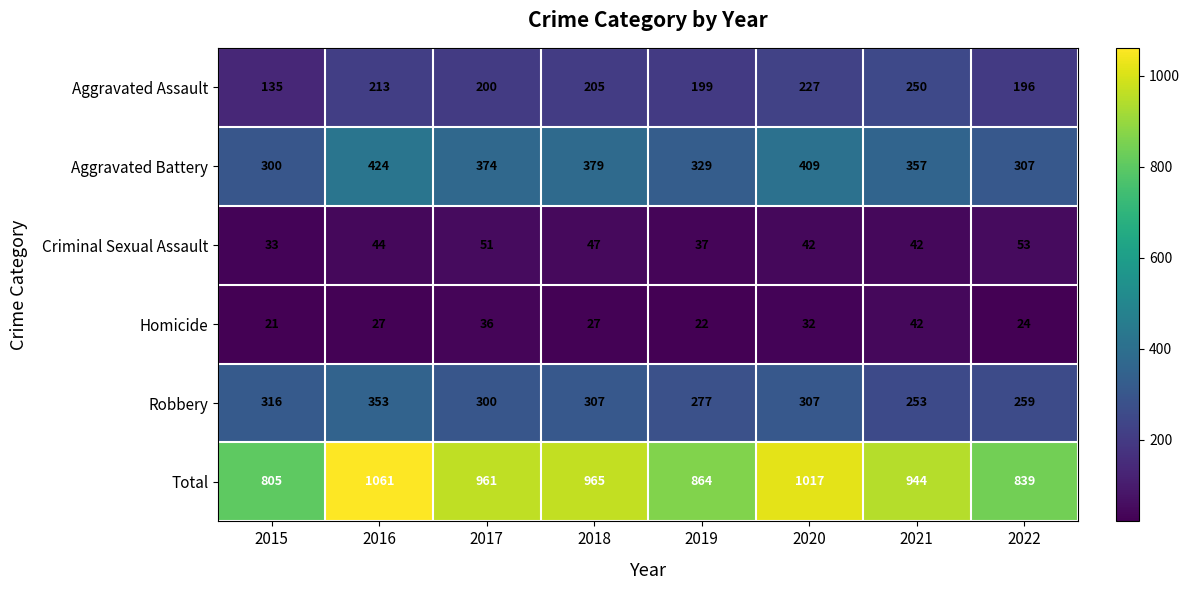

List the labels in order of Total value, largest first.

2016, 2020, 2018, 2017, 2021, 2019, 2022, 2015